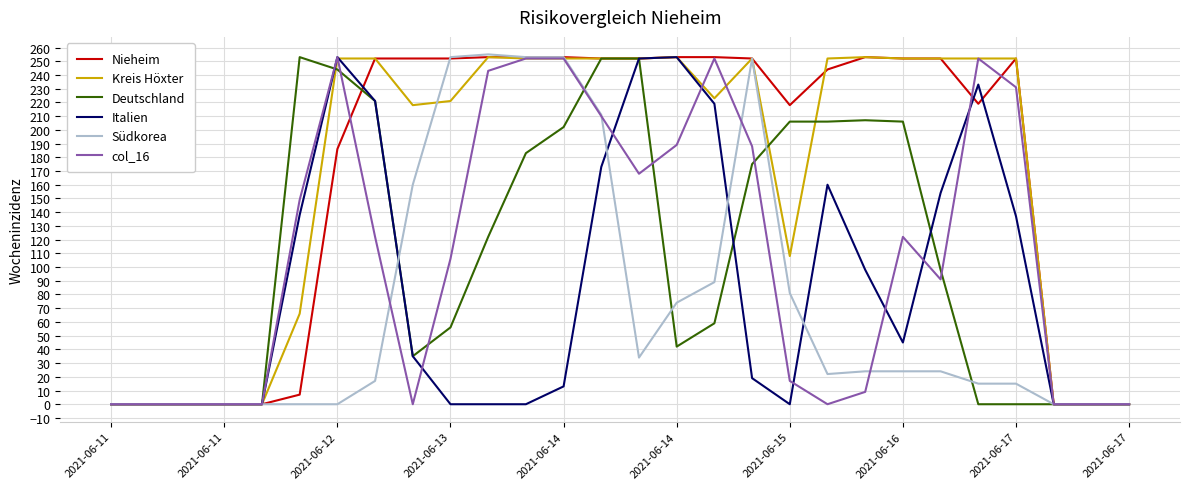

What are all the series names shown in the legend?

Nieheim, Kreis Höxter, Deutschland, Italien, Südkorea, col_16